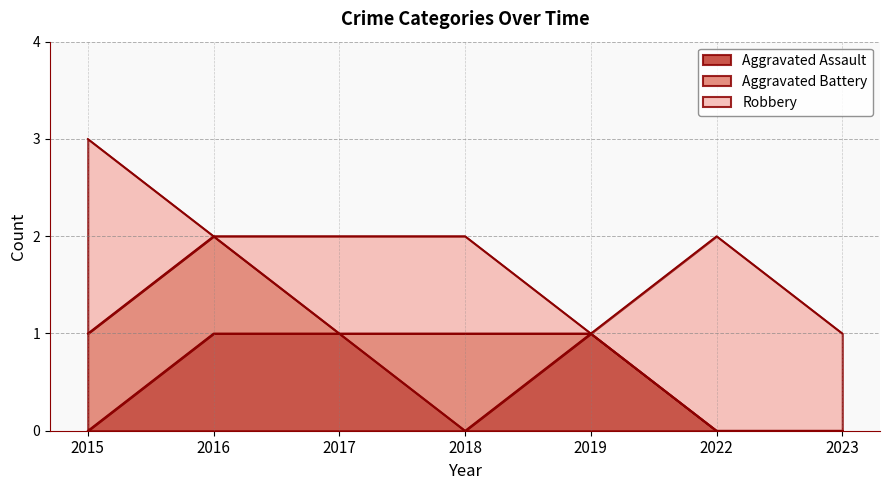

The Aggravated Battery series shows 2 at 2018. True or false?

False